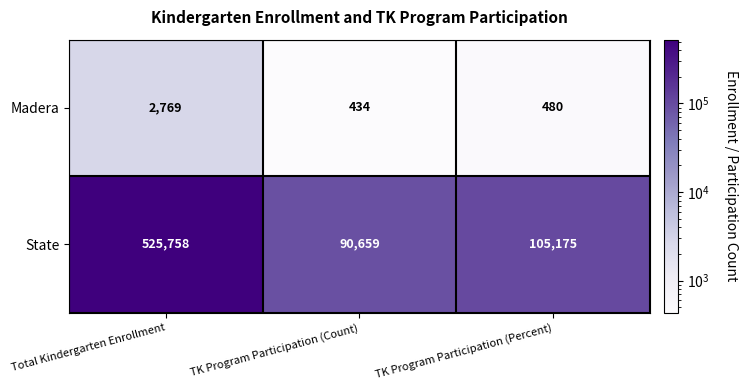

At which label does State reach its peak?

Total Kindergarten Enrollment